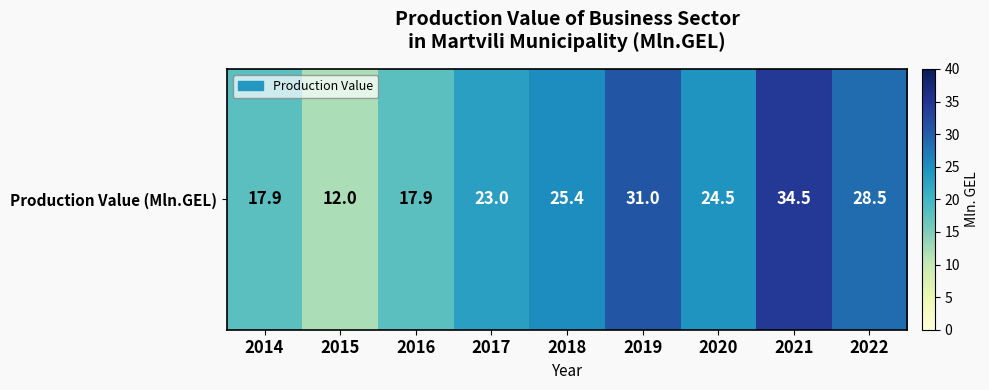

The chart shows a value of 6.8 at 2018. True or false?

False